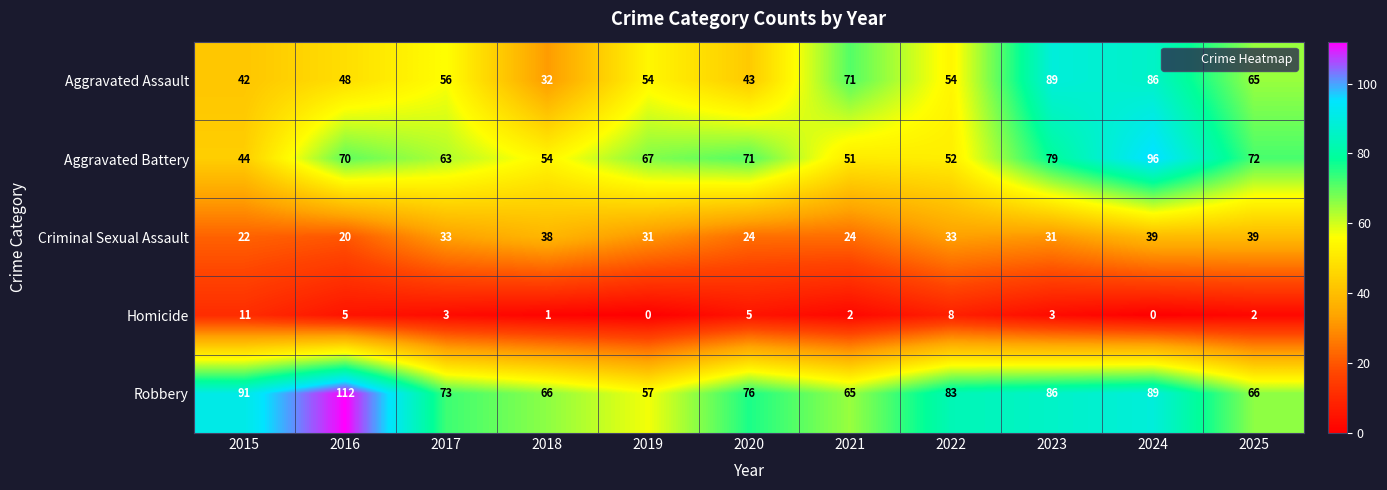

What is the difference between the maximum and minimum values in the Aggravated Battery series?

52